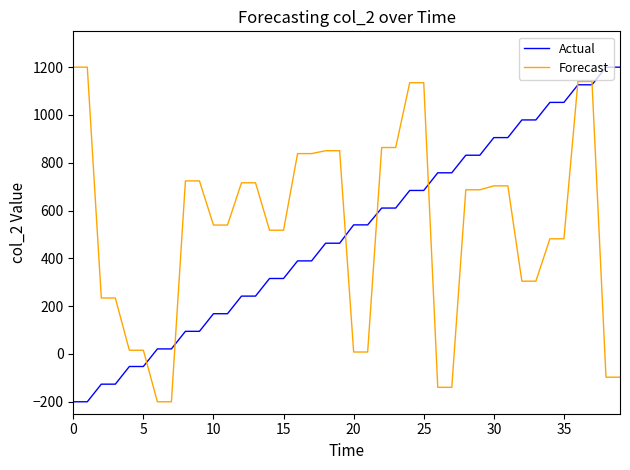

How many series are shown in this chart?

2